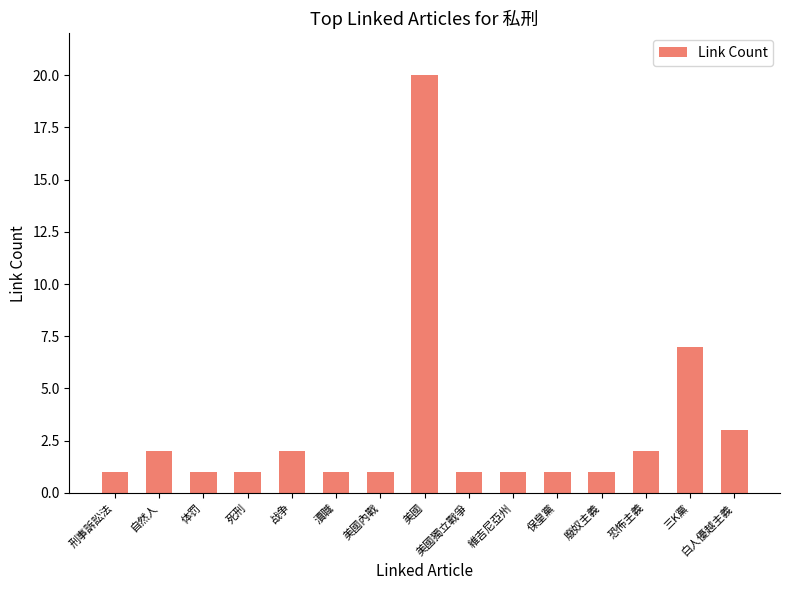

Reading left to right, what are all the values shown in this chart?

刑事訴訟法=1	自然人=2	体罚=1	死刑=1	战争=2	瀆職=1	美國內戰=1	美國=20	美國獨立戰爭=1	維吉尼亞州=1	保皇黨=1	廢奴主義=1	恐怖主義=2	三K黨=7	白人優越主義=3